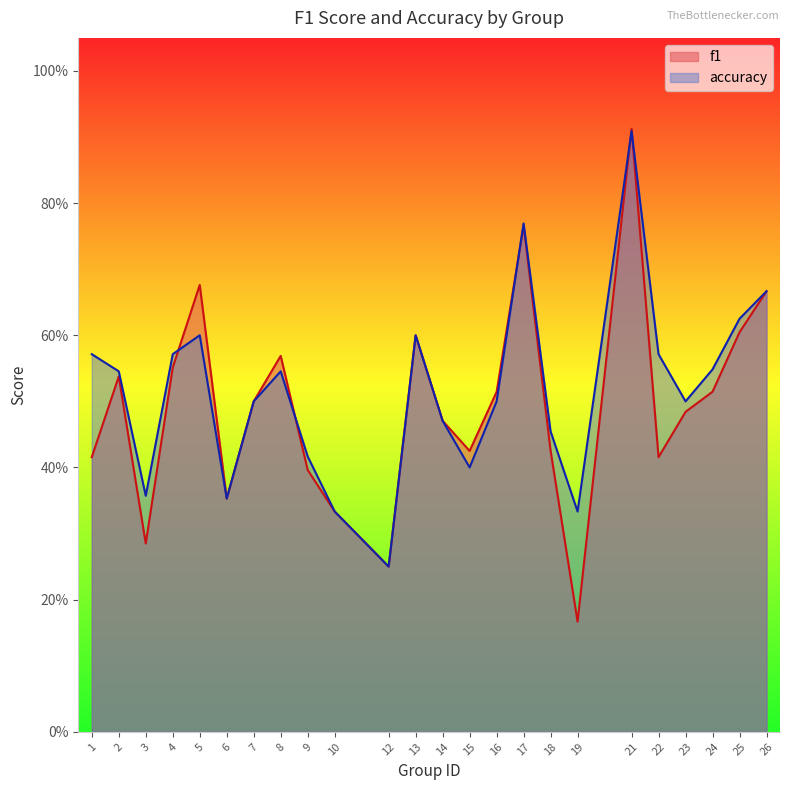

Reading right to left, transcribe all the data shown in this chart.

f1: 26=0.7	25=0.6	24=0.5	23=0.5	22=0.4	21=0.9	19=0.2	18=0.4	17=0.8	16=0.5	15=0.4	14=0.5	13=0.6	12=0.2	10=0.3	9=0.4	8=0.6	7=0.5	6=0.4	5=0.7	4=0.6	3=0.3	2=0.5	1=0.4
accuracy: 26=0.7	25=0.6	24=0.5	23=0.5	22=0.6	21=0.9	19=0.3	18=0.5	17=0.8	16=0.5	15=0.4	14=0.5	13=0.6	12=0.2	10=0.3	9=0.4	8=0.5	7=0.5	6=0.4	5=0.6	4=0.6	3=0.4	2=0.5	1=0.6